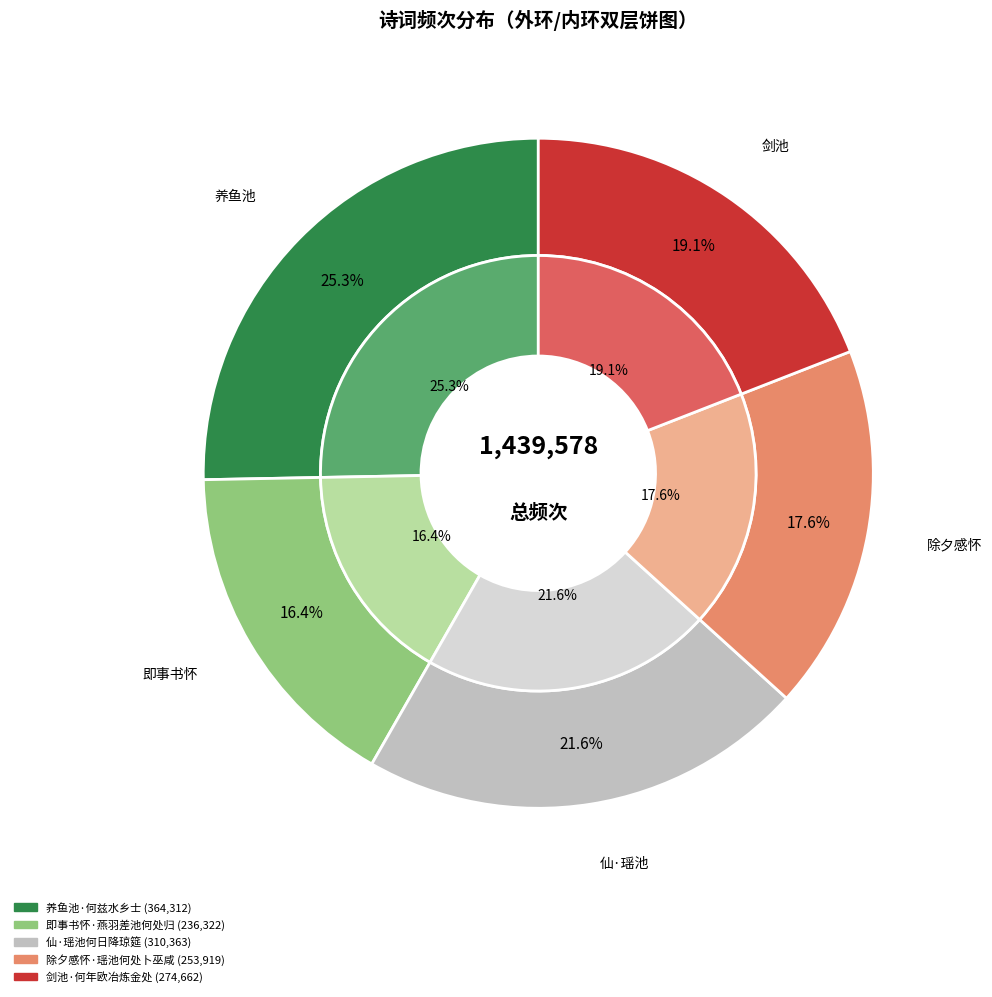

What is the ratio of the value at 养鱼池·何兹水乡士 to the value at 剑池·何年欧冶炼金处?

1.3